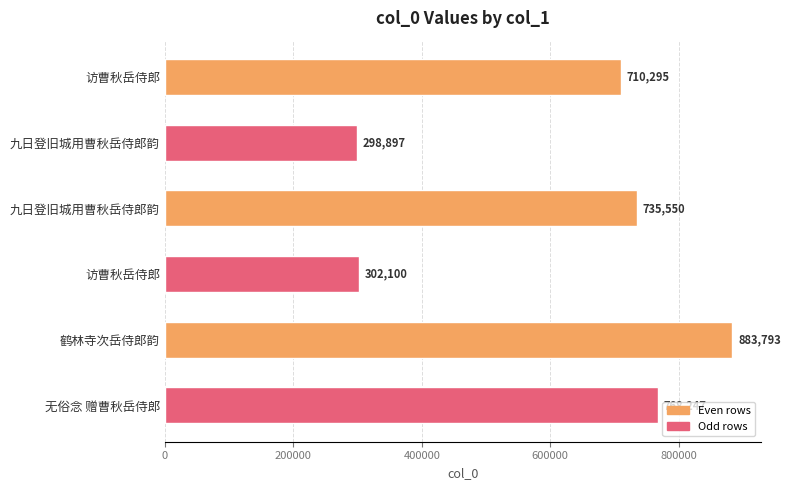

How many bars are there in total?

6